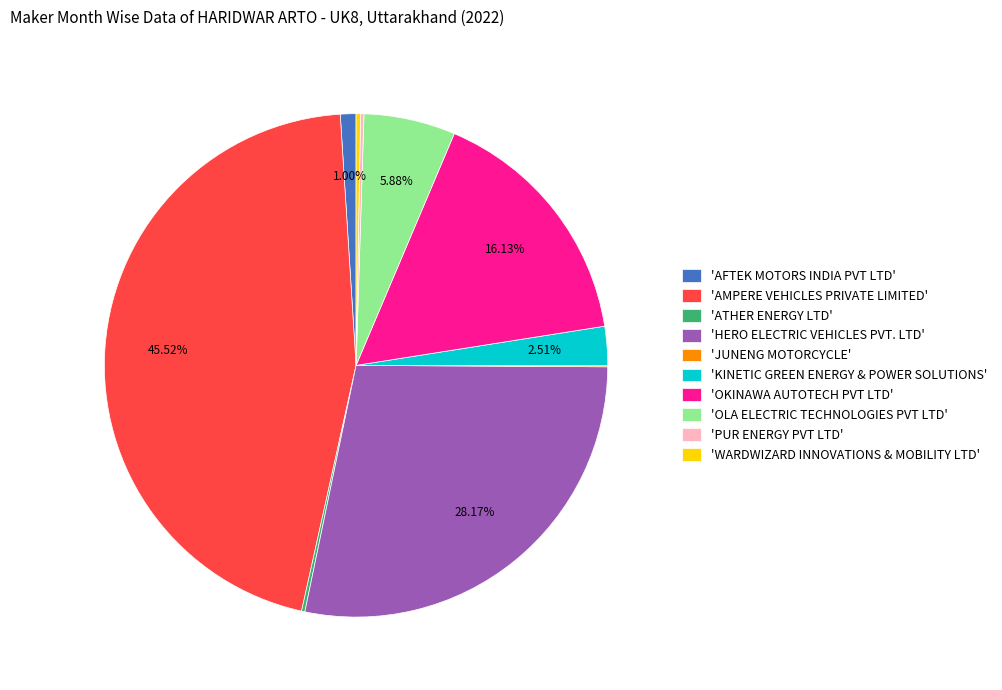

What is the largest slice in the pie chart?

'AMPERE VEHICLES PRIVATE LIMITED'